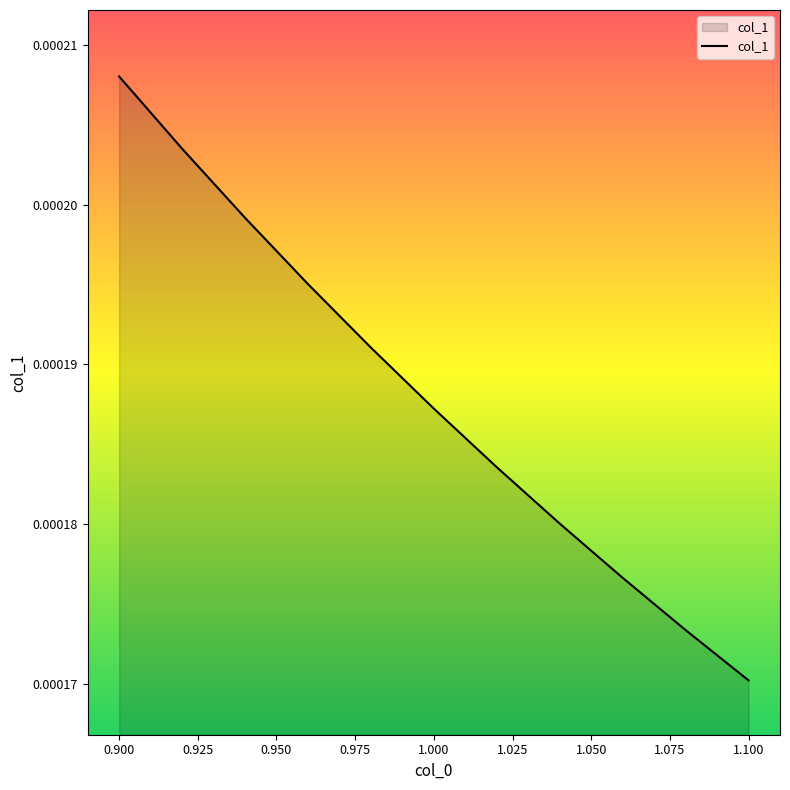

Which category has the highest value across all series?

0.900